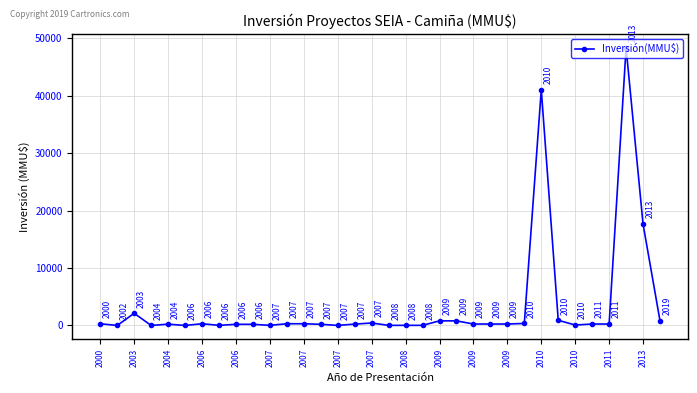

How many lines are shown in the chart?

1